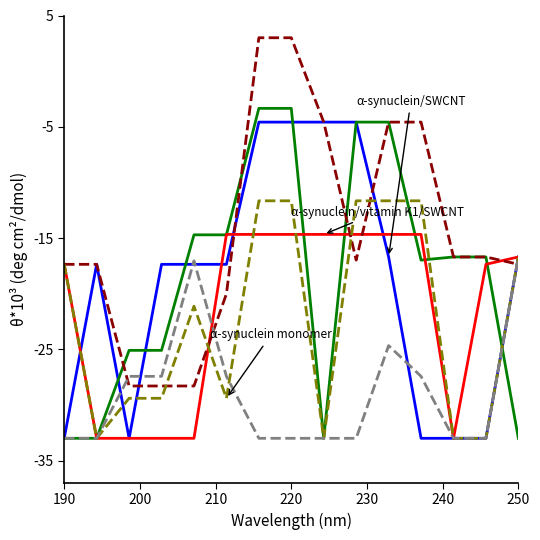

Is this an area chart (filled region under the line)?

No